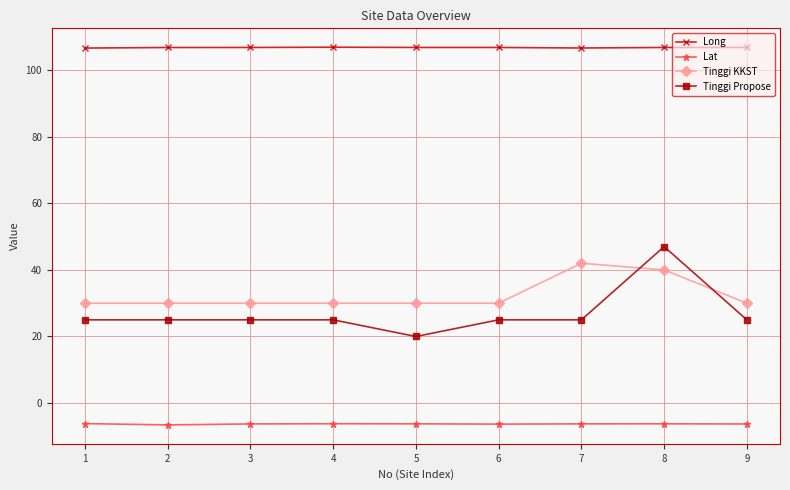

The value of Tinggi Propose at 1 is 25.0. True or false?

True